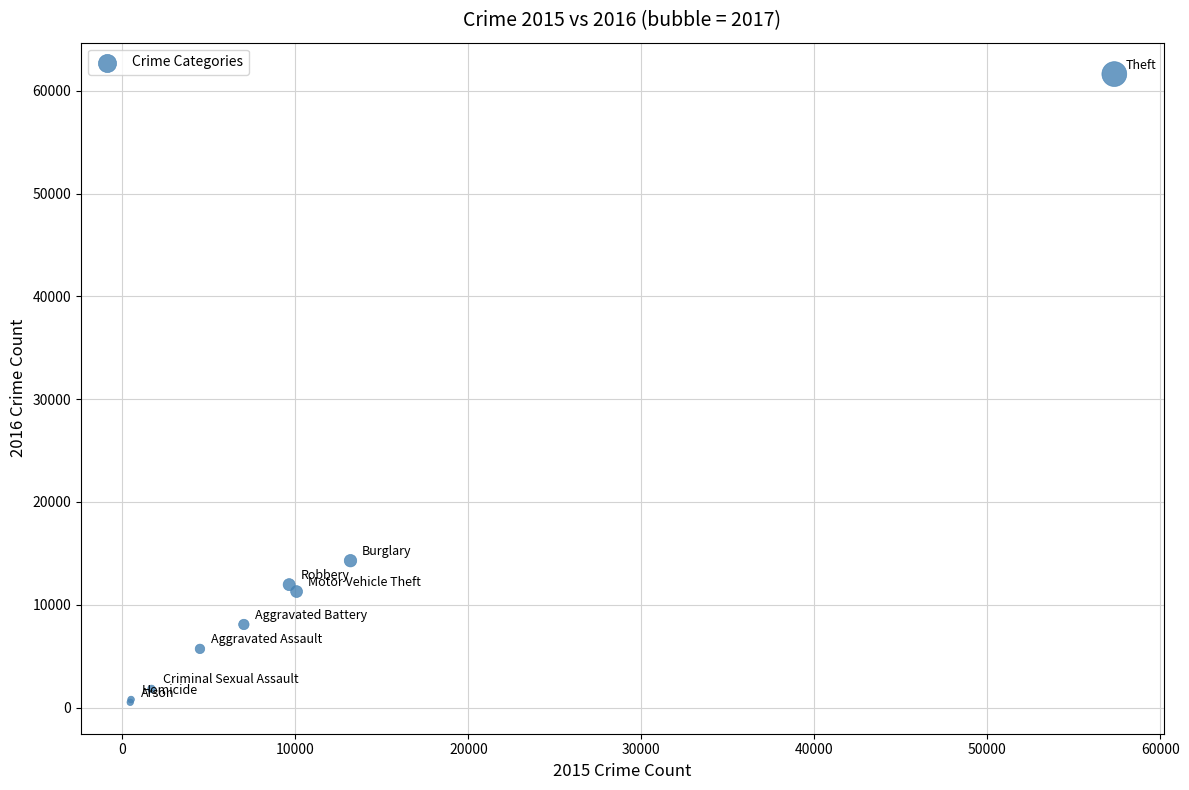

What Y value in the scatter plot is closest to 31067?

14289